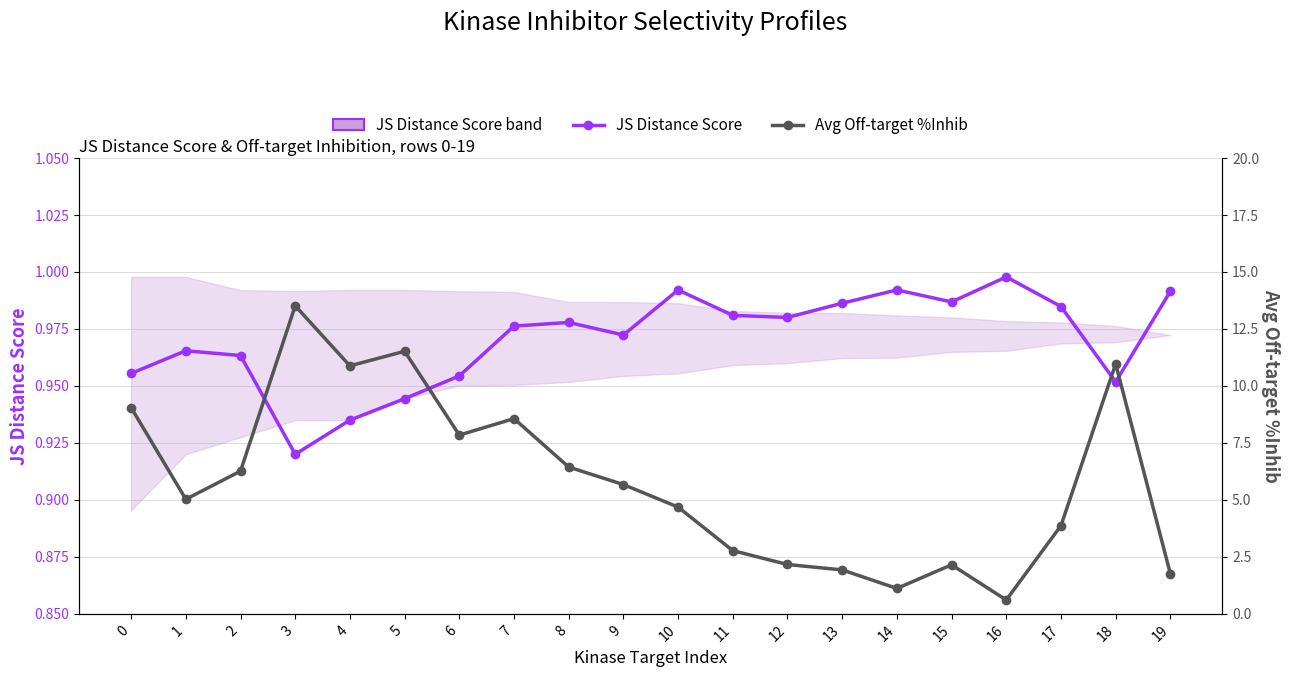

What is the total value across all series at 3?

14.4